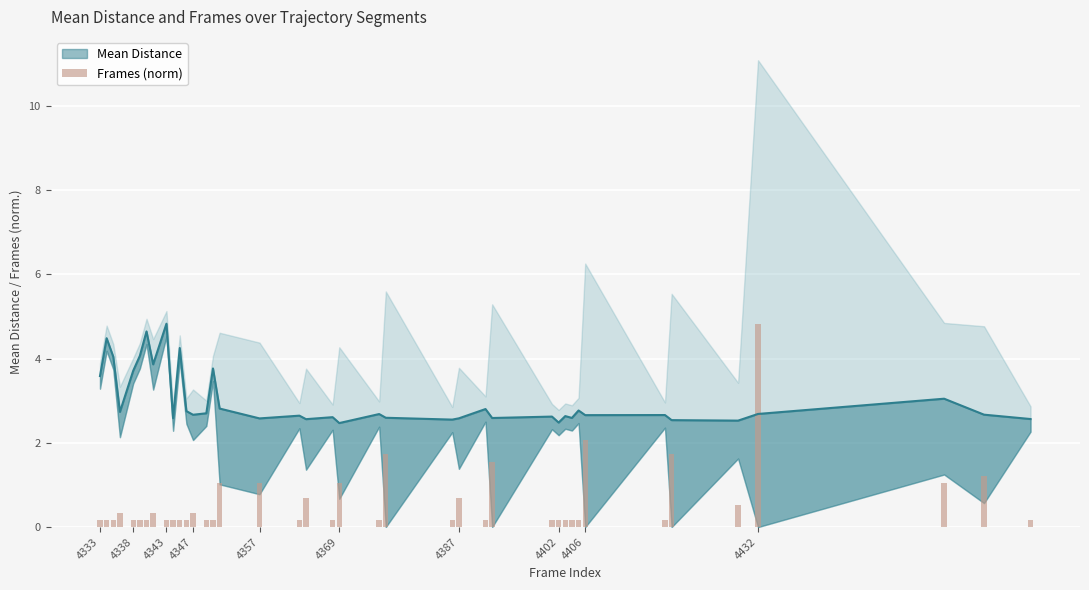

What is the sum of all values?

24.3